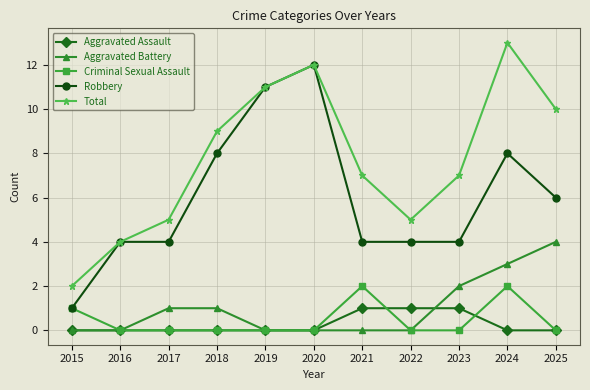

What is the difference between the Robbery values at 2024 and 2017?

4